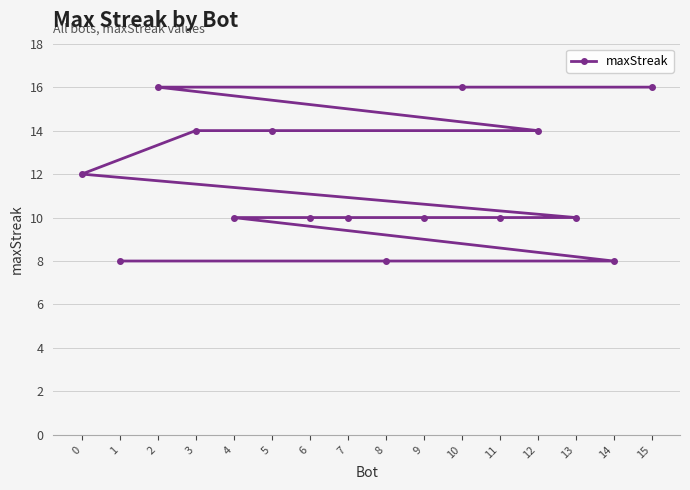

Reading left to right, list all the values displayed in this chart.

0=12	1=8	2=16	3=14	4=10	5=14	6=10	7=10	8=8	9=10	10=16	11=10	12=14	13=10	14=8	15=16